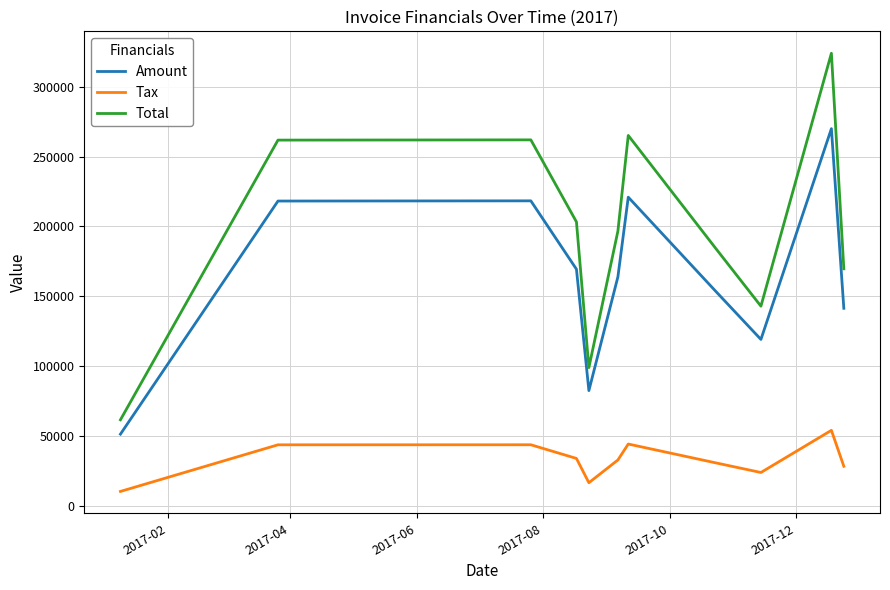

Does the chart display data point markers on the line(s)?

No